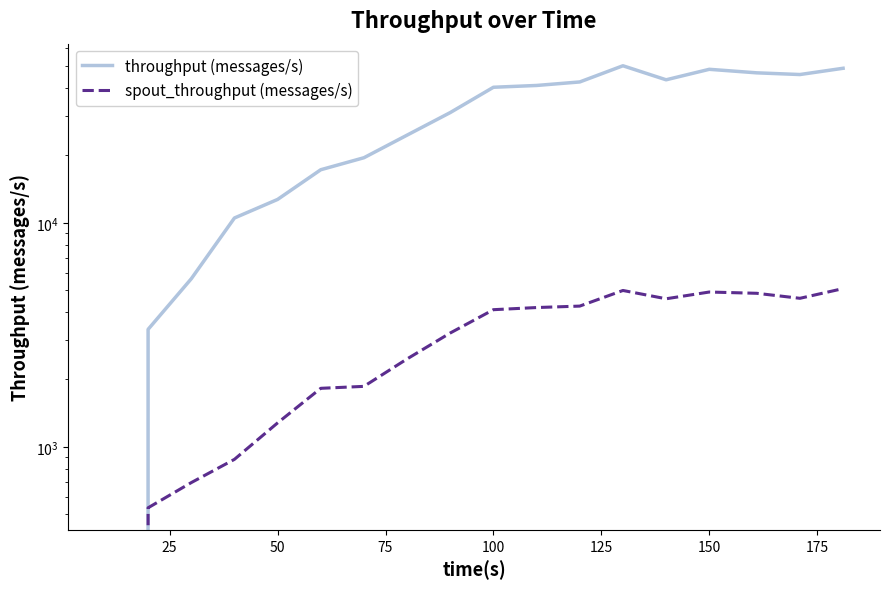

What are all the series names shown in the legend?

throughput (messages/s), spout_throughput (messages/s)